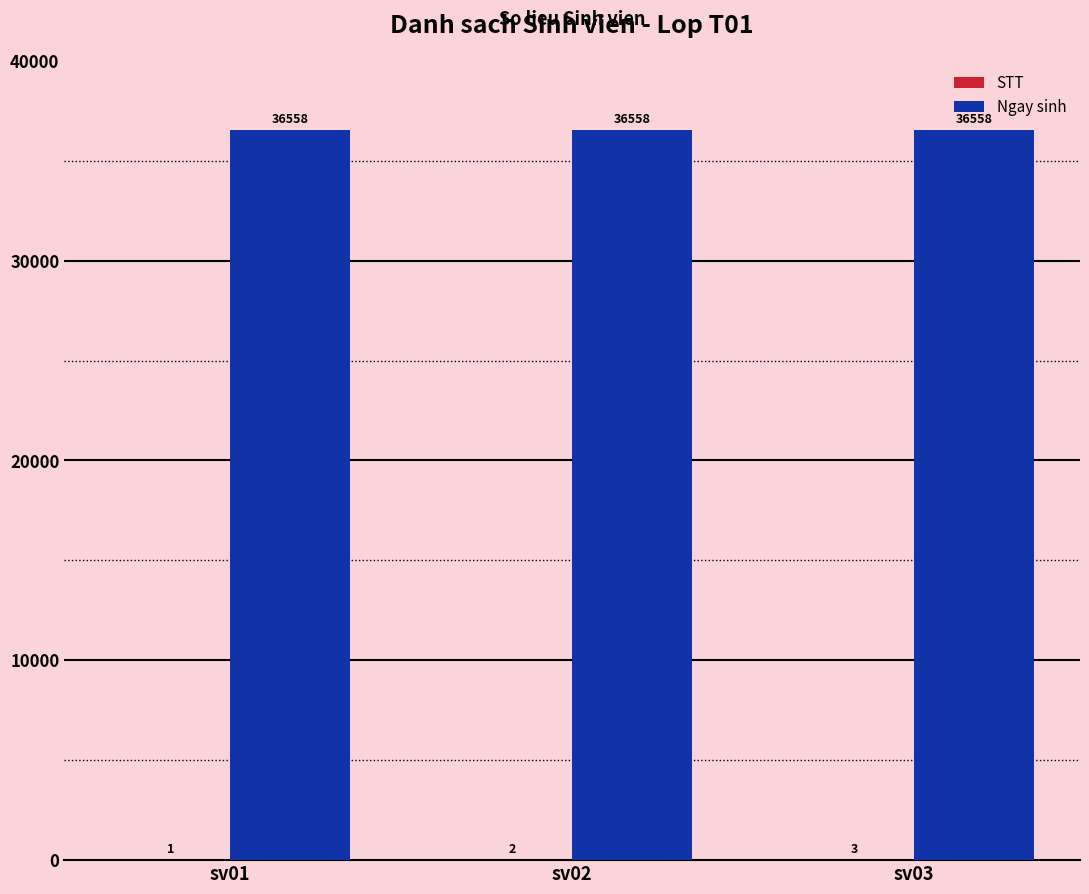

What is the greatest value displayed?

36558